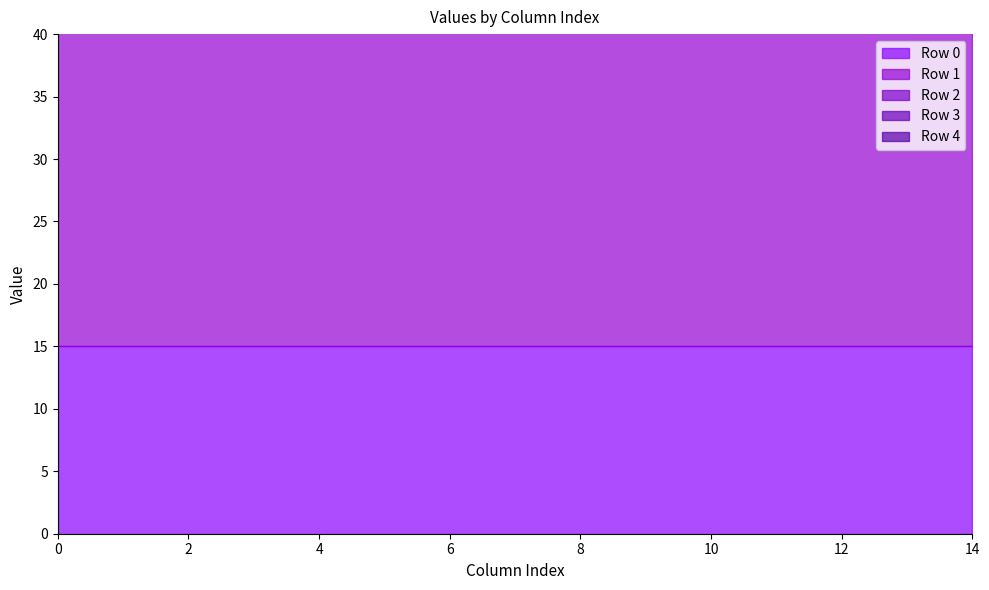

What is the value of the Row 4 point at the 2nd from the left?

11